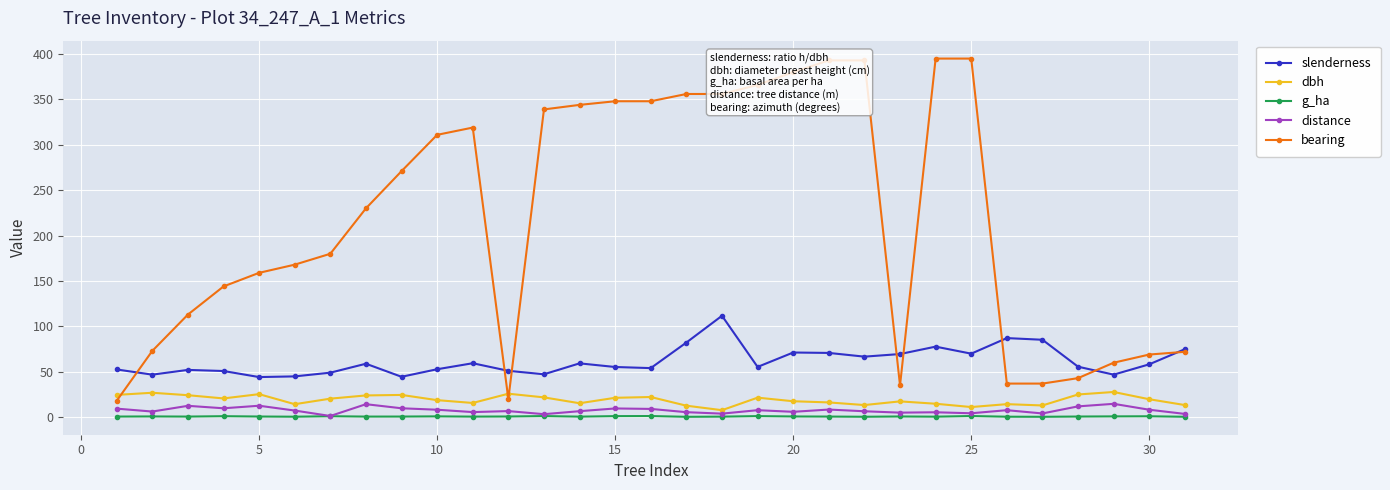

What is the lowest value of the dbh series?

7.7